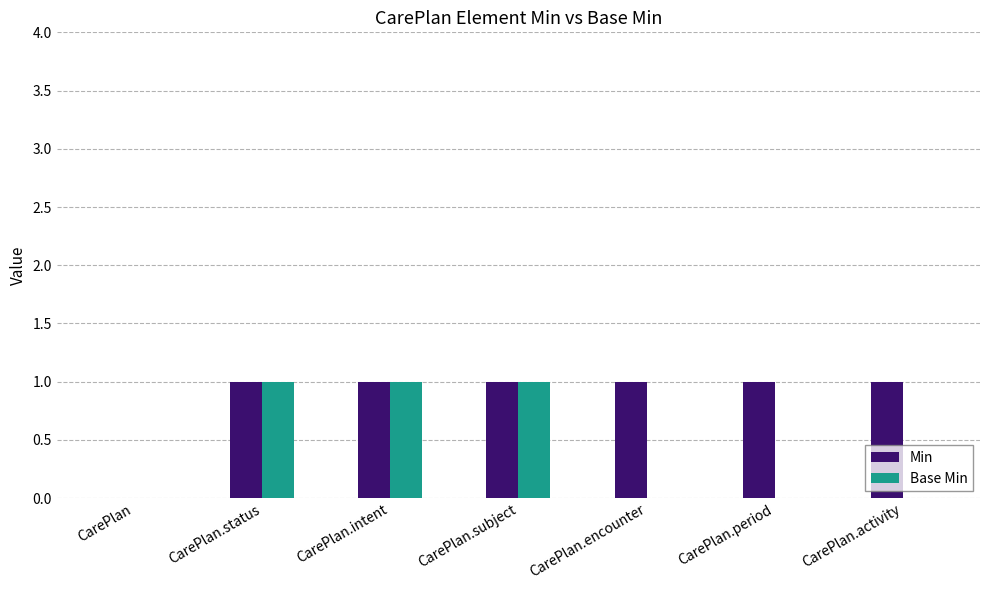

What is the sum of all Min values?

6